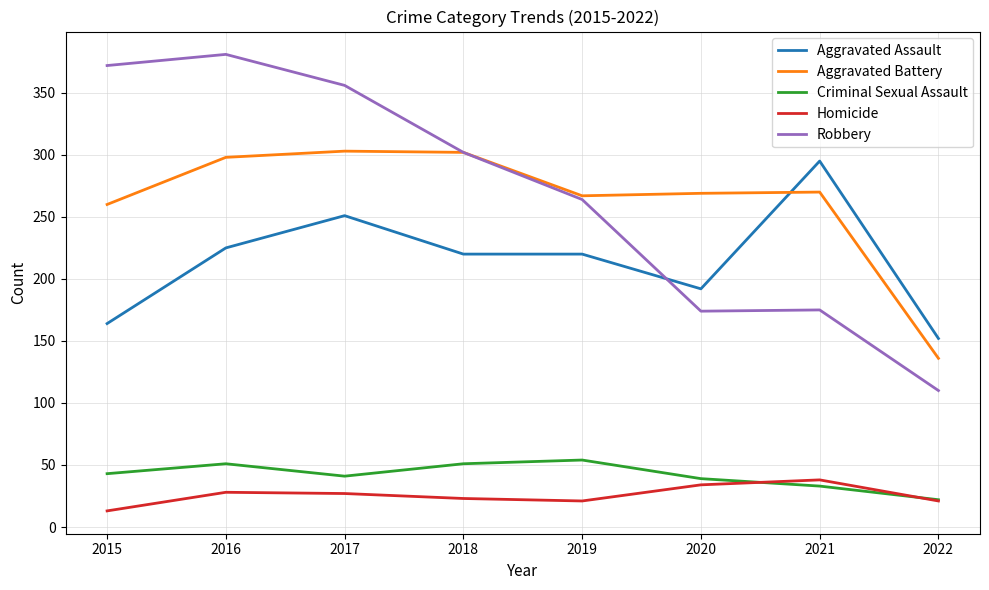

Which series has the largest range (max minus min)?

Robbery